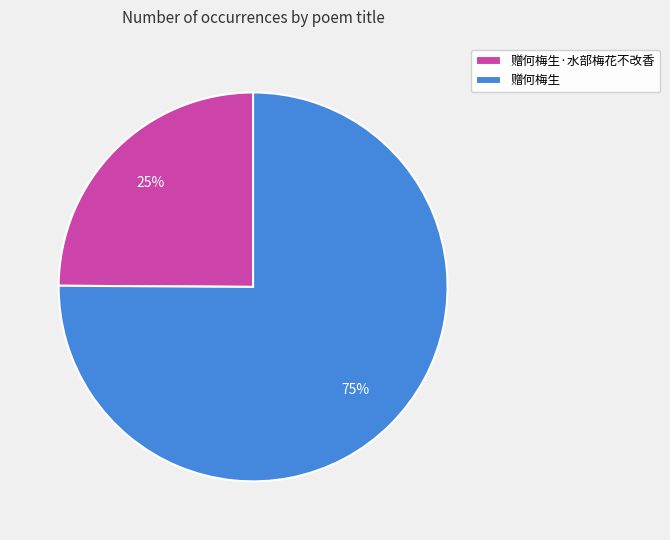

To the nearest percent, what percentage of the pie is 赠何梅生·水部梅花不改香?

25%